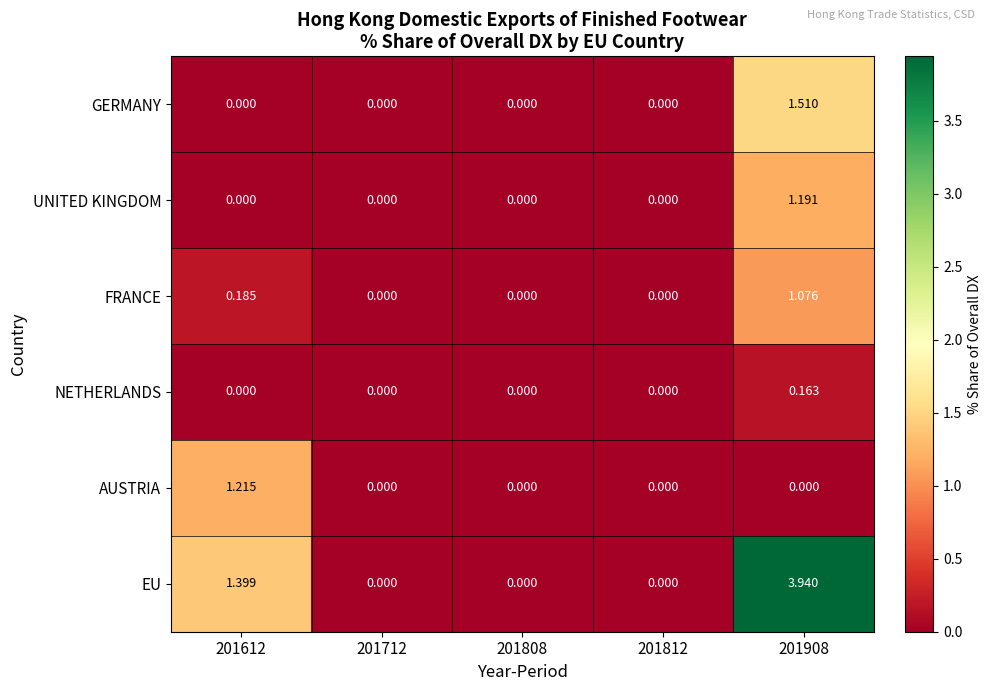

Which series has the largest range (max minus min)?

EU